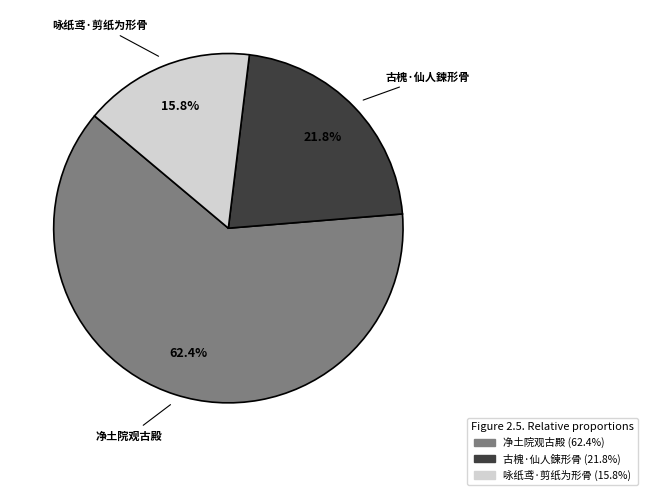

Is there a majority slice in this chart?

Yes